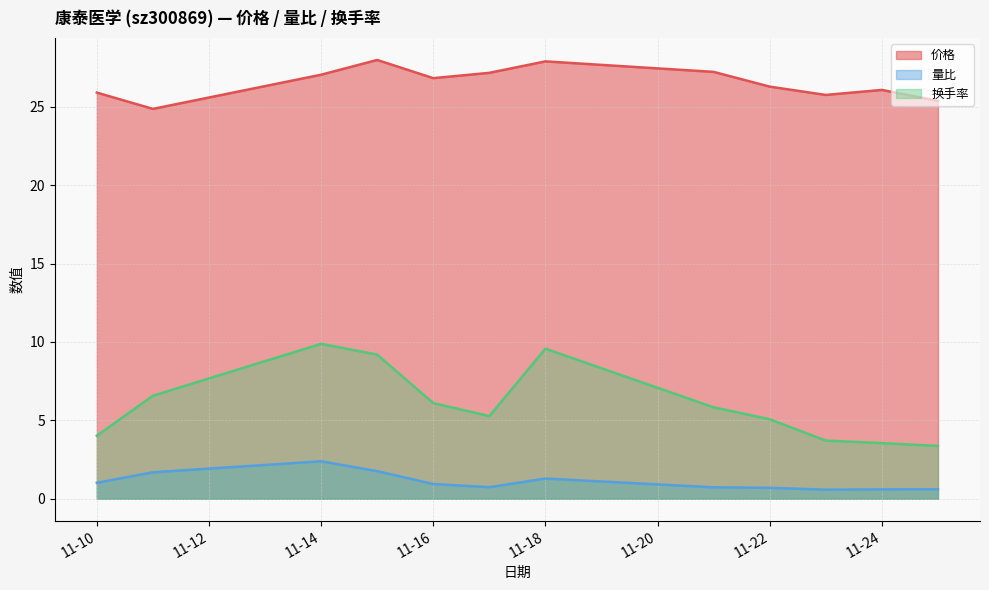

What is the value of the 量比 point at the 8th from the left?

0.7